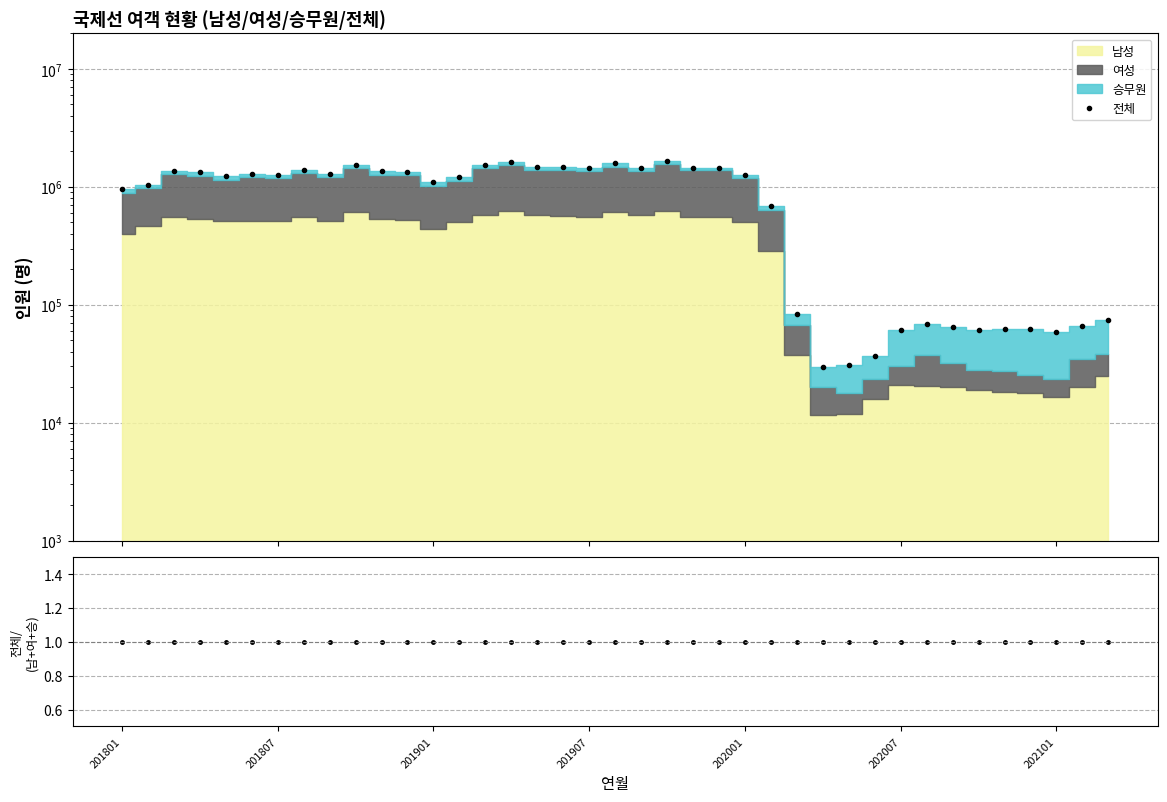

Reading left to right, transcribe all the data shown in this chart.

전체: 956036	1045415	1366100	1331709	1238021	1282093	1254833	1391727	1278604	1527832	1350390	1324119	1104803	1201802	1535641	1635066	1485684	1476218	1448067	1586299	1459664	1656195	1456429	1456888	1272708	685212	83497	29415	30806	36938	61012	68797	65040	61585	61764	62344	58397	65582	74604
전체/합계: 1	1	1	1	1	1	1	1	1	1	1	1	1	1	1	1	1	1	1	1	1	1	1	1	1	1	1	1	1	1	1	1	1	1	1	1	1	1	1